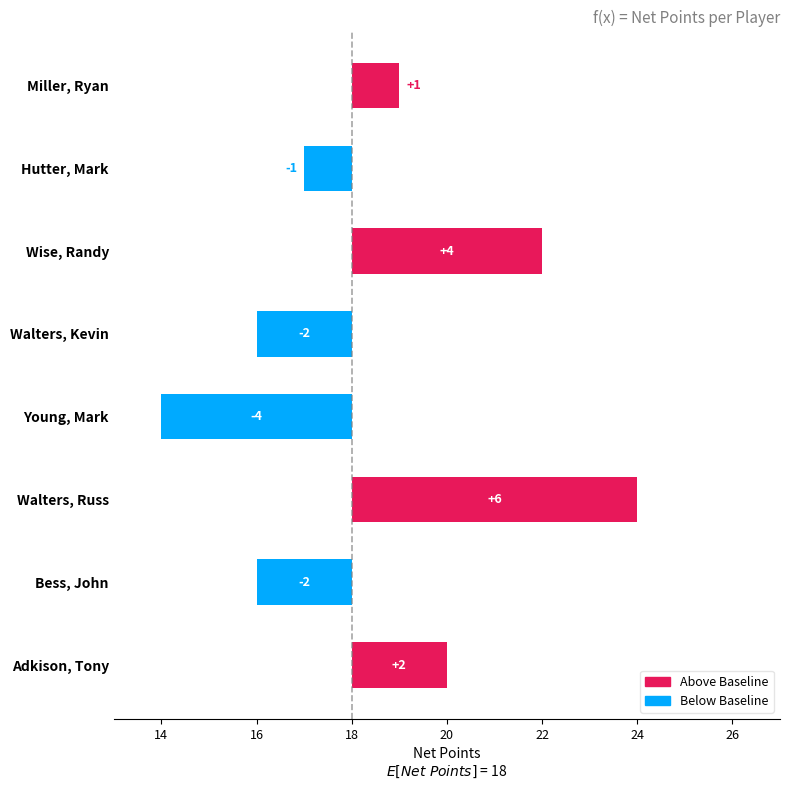

The chart shows a value of -2 at Bess, John. True or false?

True